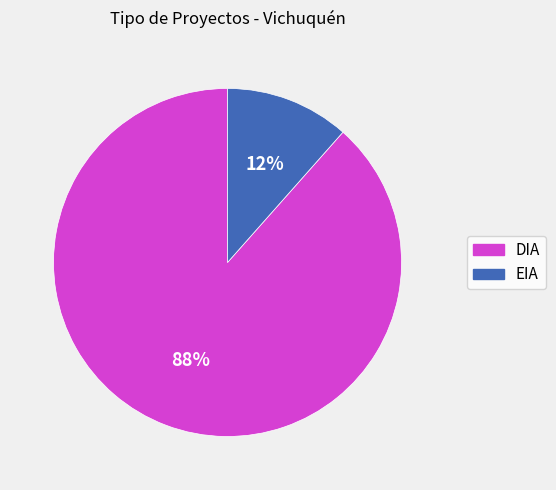

Which slice is the smallest?

EIA